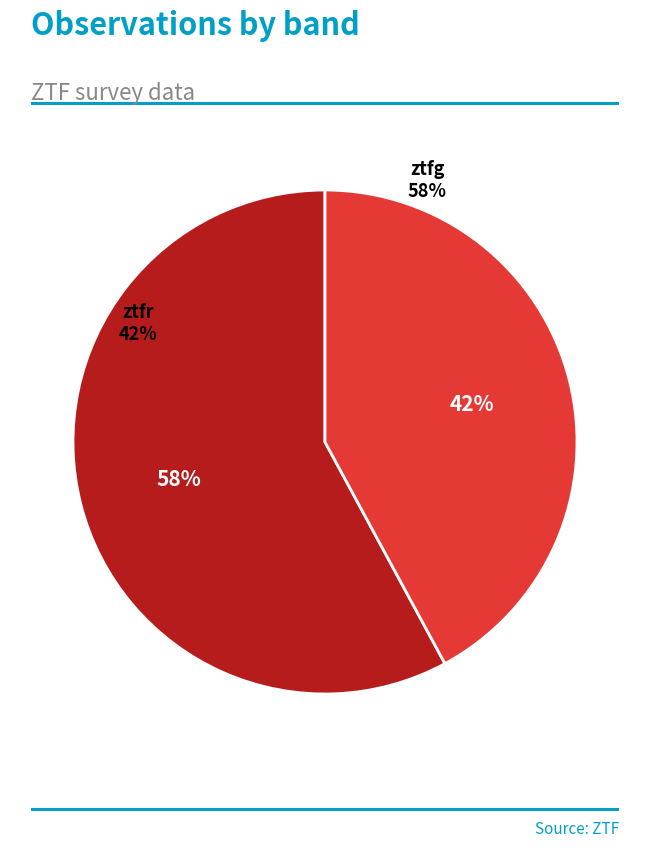

How many slices are in this pie chart?

2